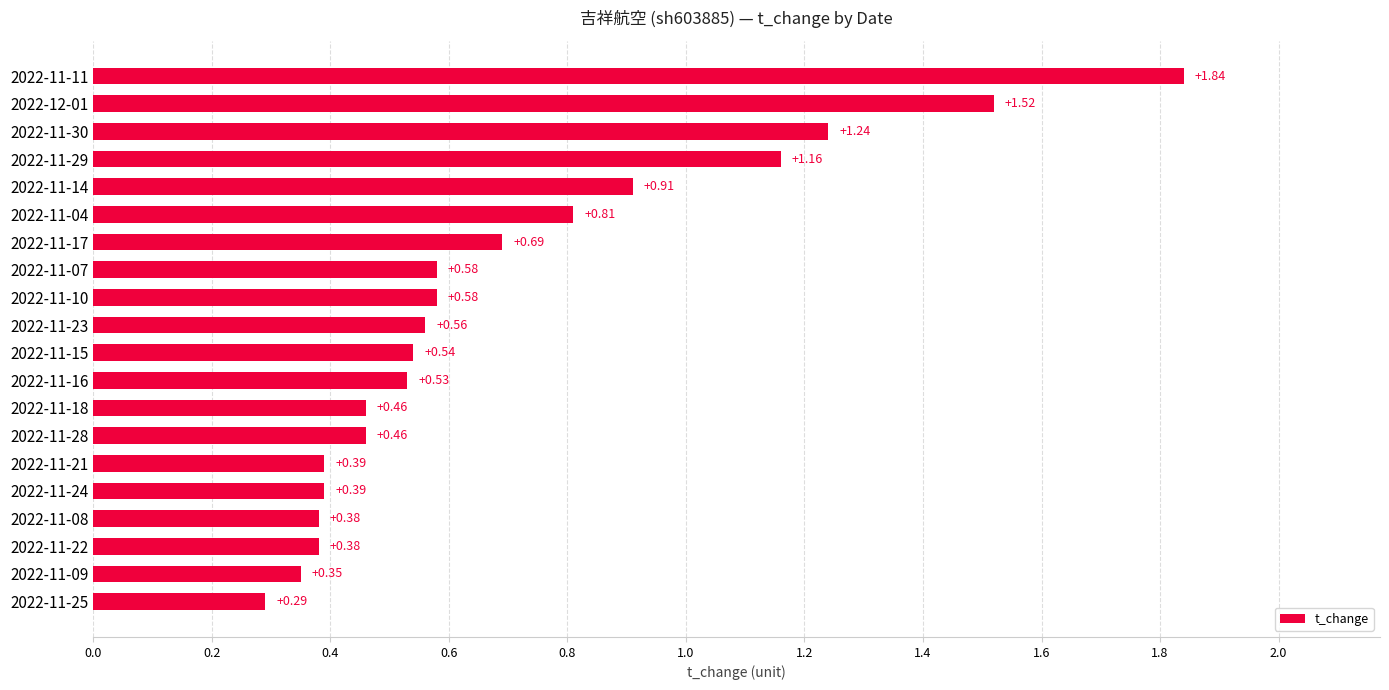

Between 2022-11-16 and 2022-11-29, which is larger?

2022-11-29